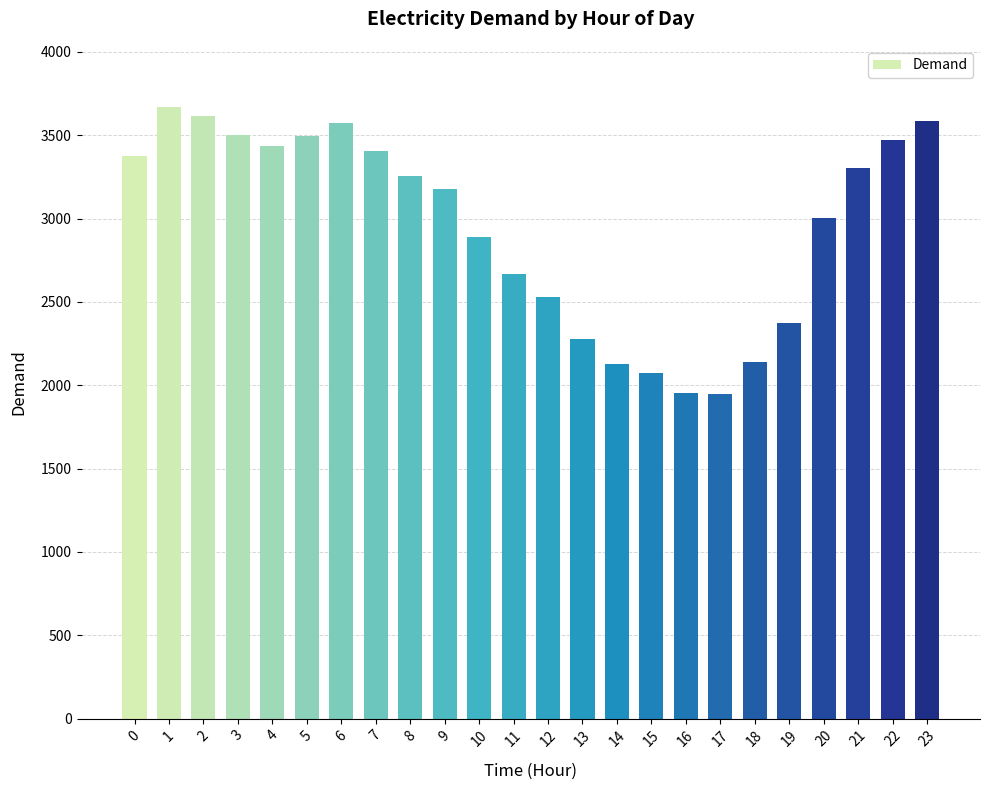

Between 2 and 4, which is larger?

2